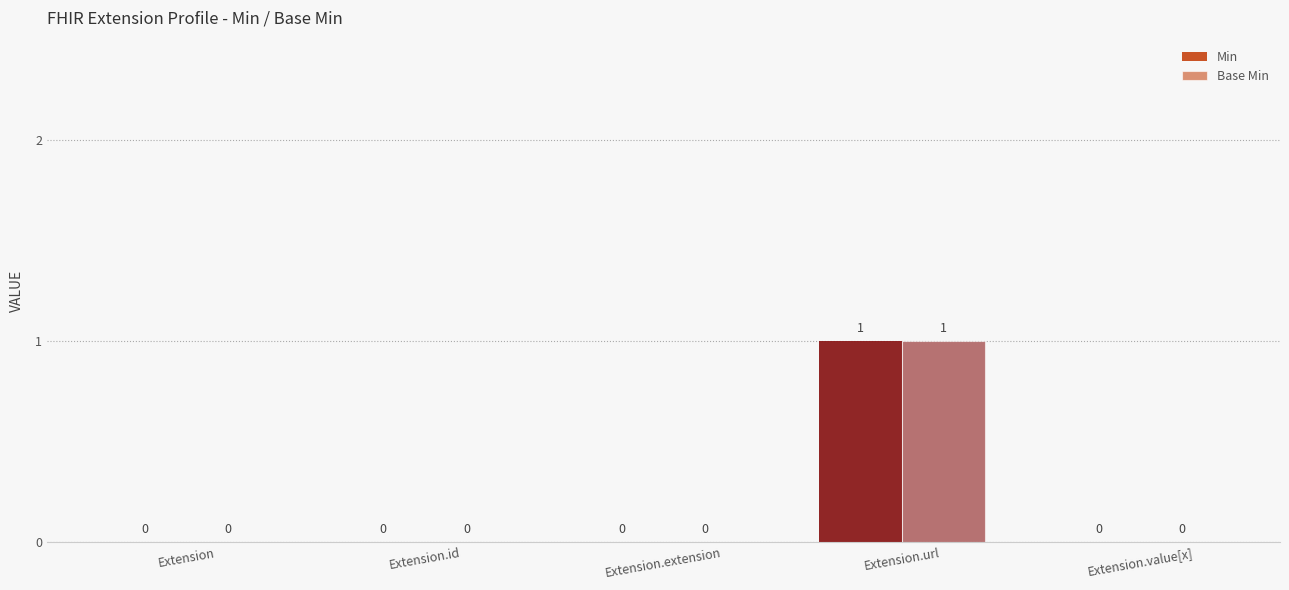

How many positive values does the Min series have?

1